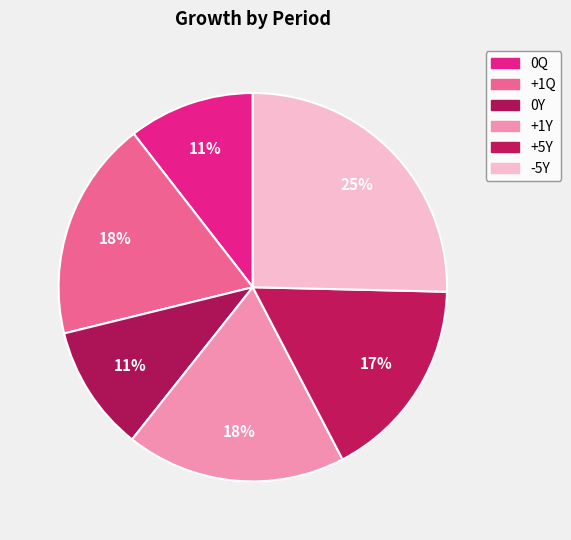

Combined, what portion of the pie is +5Y and 0Y?

27.5%